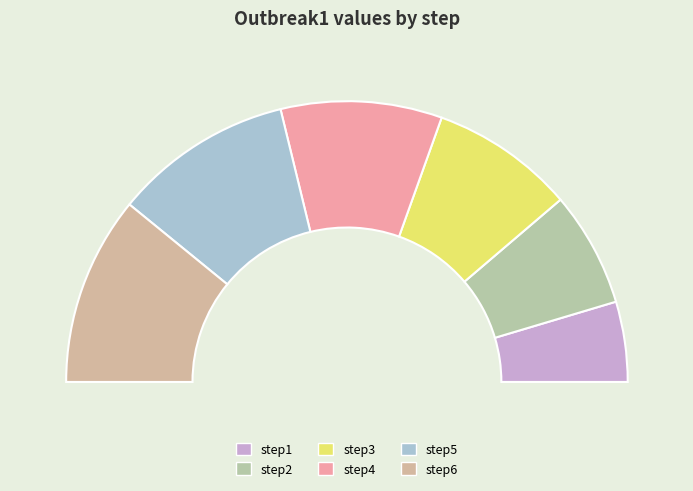

Is the sum of step2 and step6 greater than half?

No